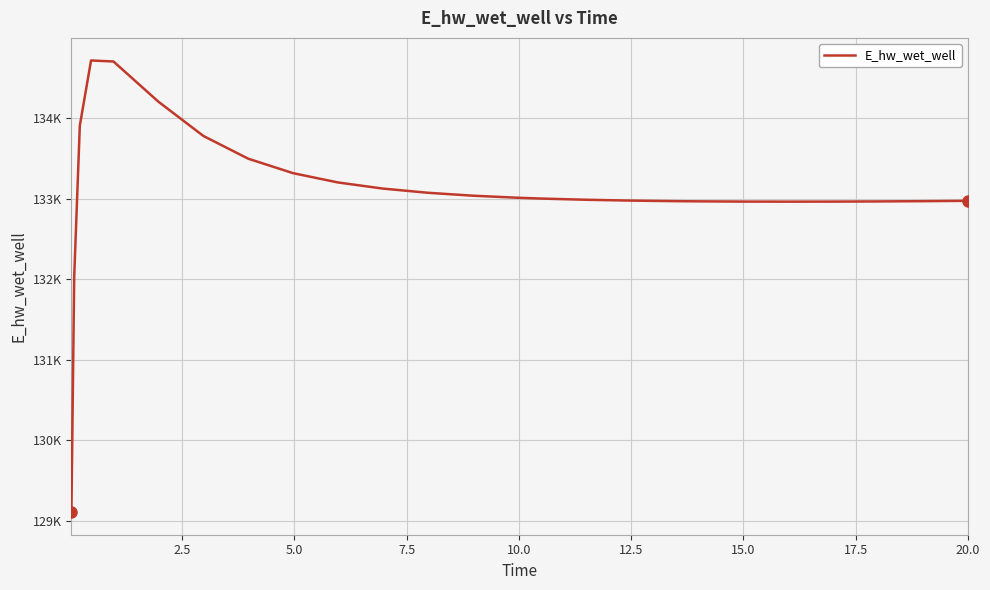

What is the greatest value displayed?

134718.8